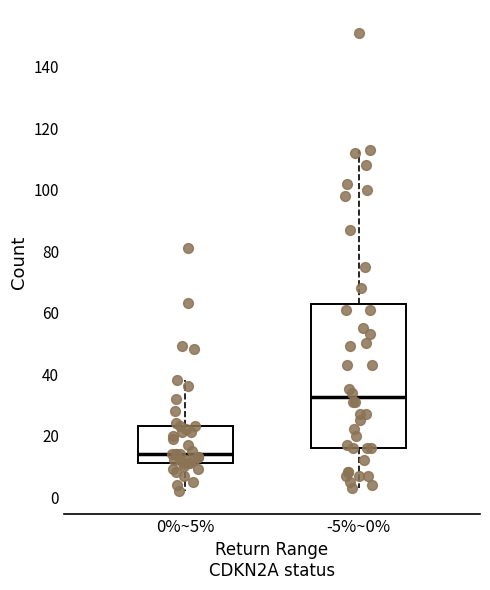

Where does the upper whisker of the box for 0%~5% end on the y-axis? The values are not printed on the chart, so give them approximately, as read against the axis.

38